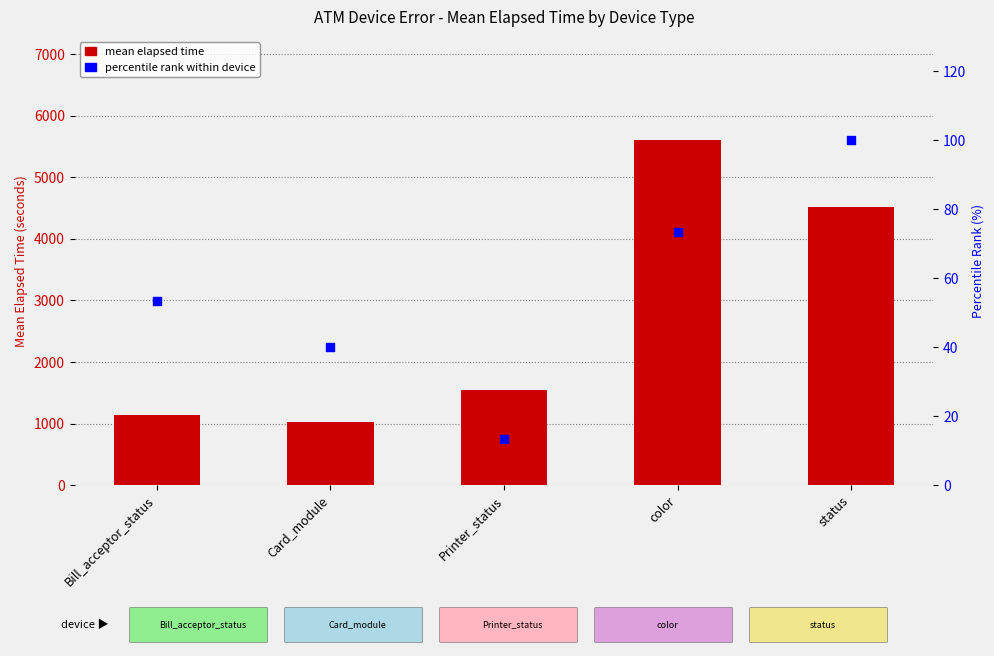

Which series has the largest total across all categories?

mean elapsed time